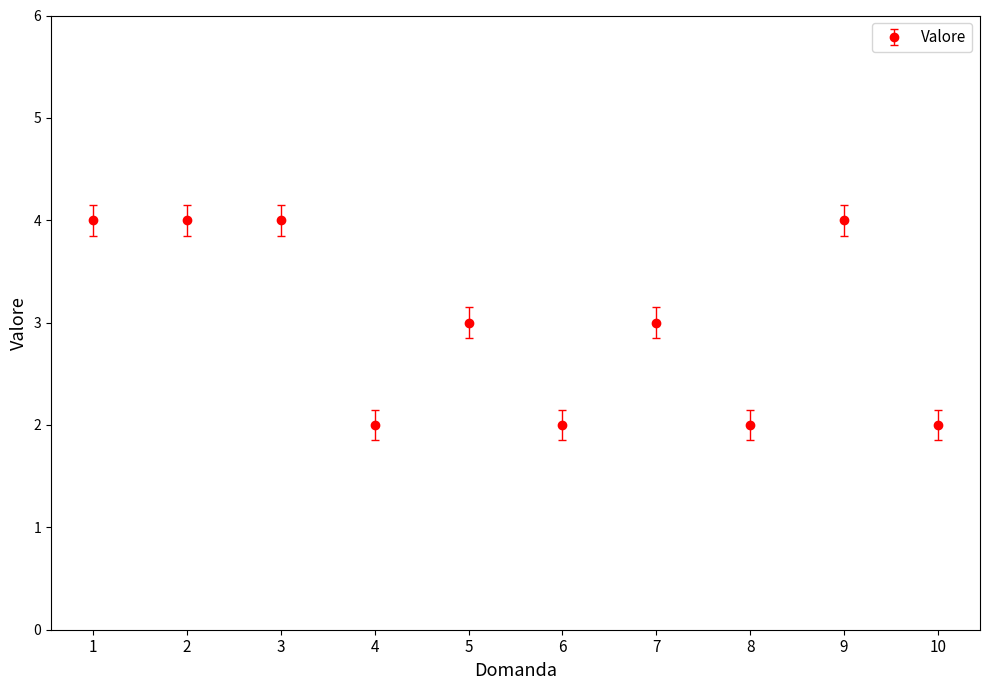

Read the value at 7.

3